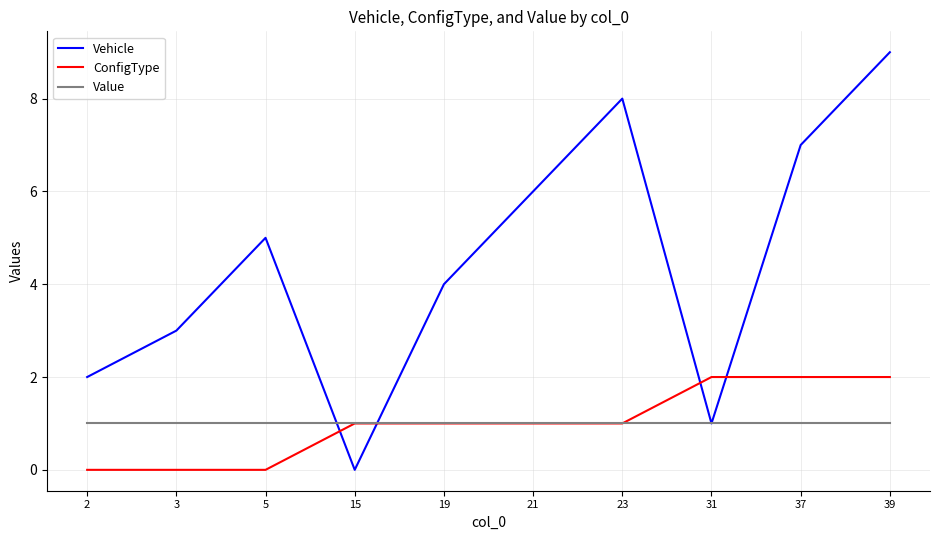

Reading left to right, what are all the values shown in this chart?

Vehicle: 2=2	3=3	5=5	15=0	19=4	21=6	23=8	31=1	37=7	39=9
ConfigType: 2=0	3=0	5=0	15=1	19=1	21=1	23=1	31=2	37=2	39=2
Value: 2=1	3=1	5=1	15=1	19=1	21=1	23=1	31=1	37=1	39=1